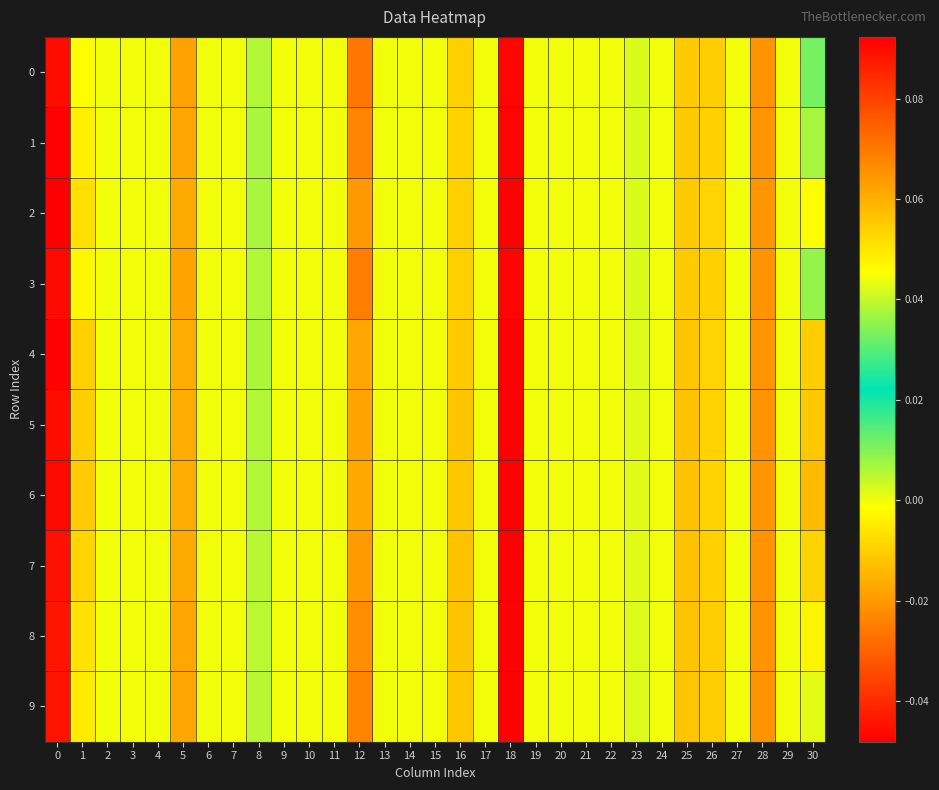

How many distinct data groups are displayed?

10